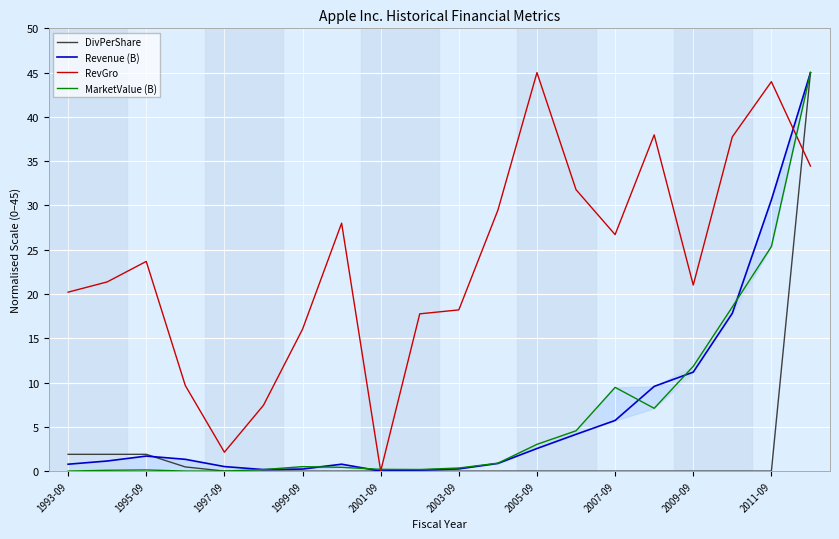

Which series has the largest range (max minus min)?

DivPerShare